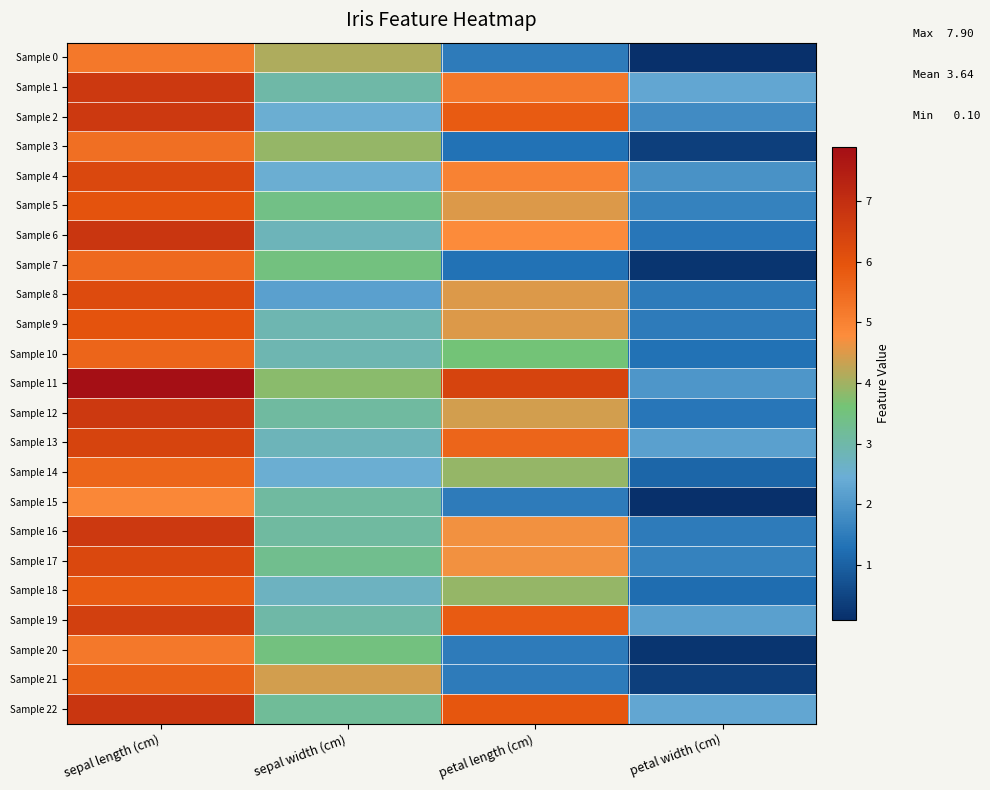

Which has a higher value, sepal width (cm) or petal length (cm)?

sepal width (cm)